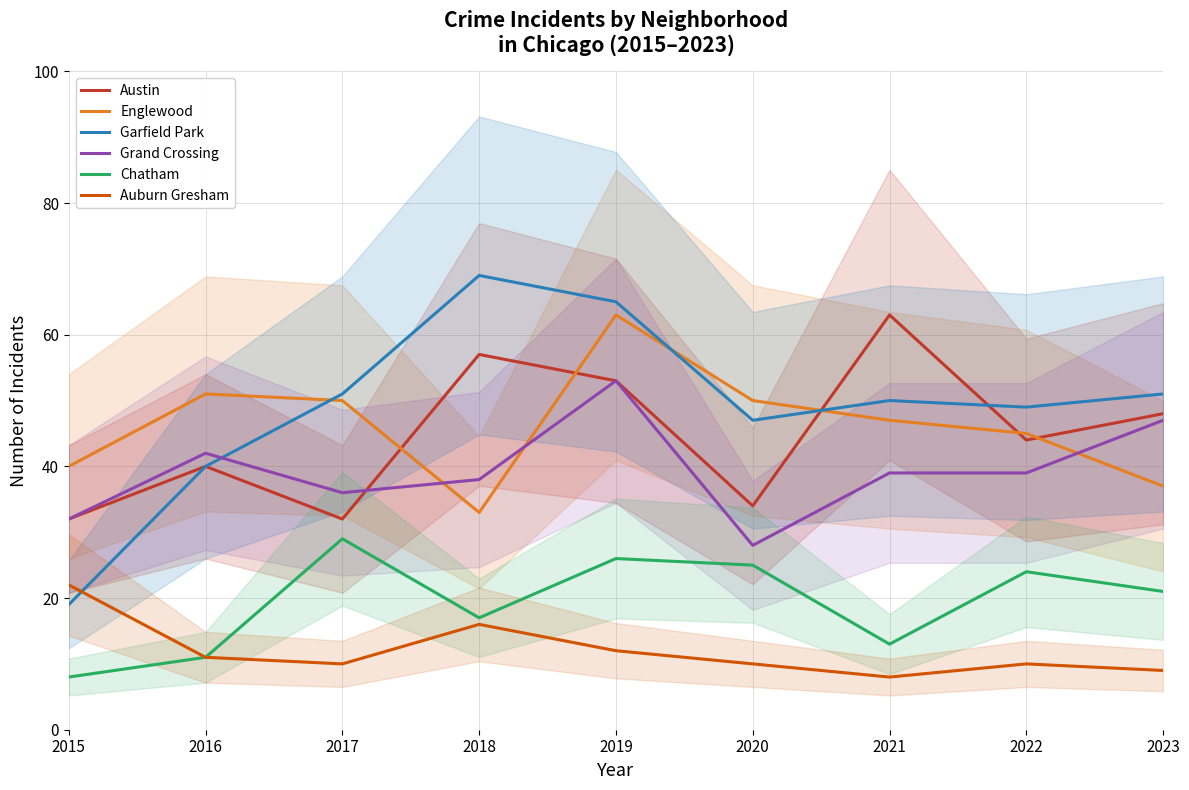

Reading right to left, list all the values displayed in this chart.

Austin: 48	44	63	34	53	57	32	40	32
Englewood: 37	45	47	50	63	33	50	51	40
Garfield Park: 51	49	50	47	65	69	51	40	19
Grand Crossing: 47	39	39	28	53	38	36	42	32
Chatham: 21	24	13	25	26	17	29	11	8
Auburn Gresham: 9	10	8	10	12	16	10	11	22